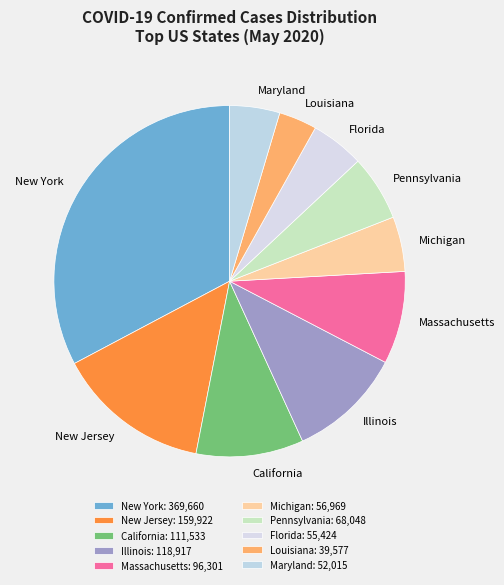

Is the sum of New Jersey and Florida greater than half?

No